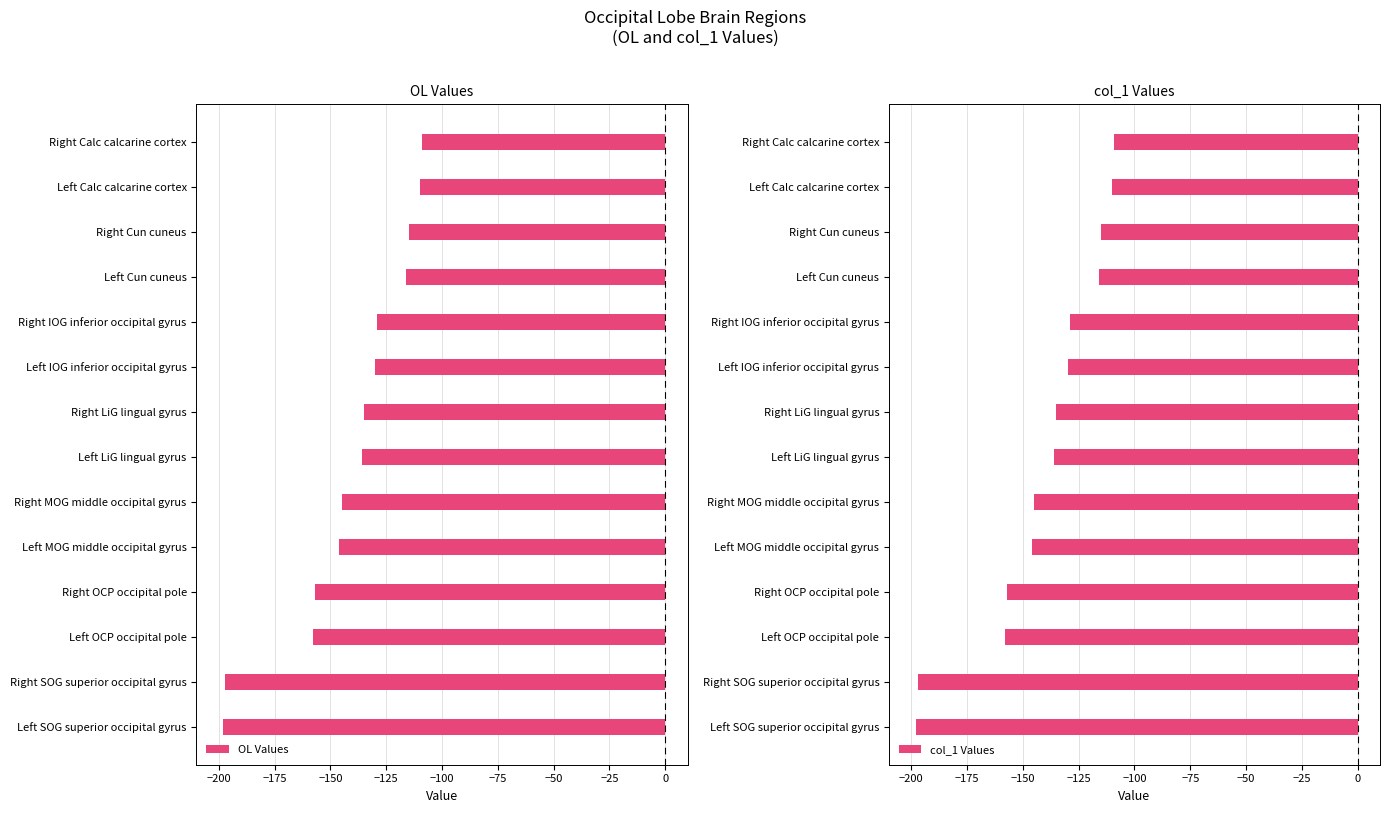

How many categories are shown in the chart?

14